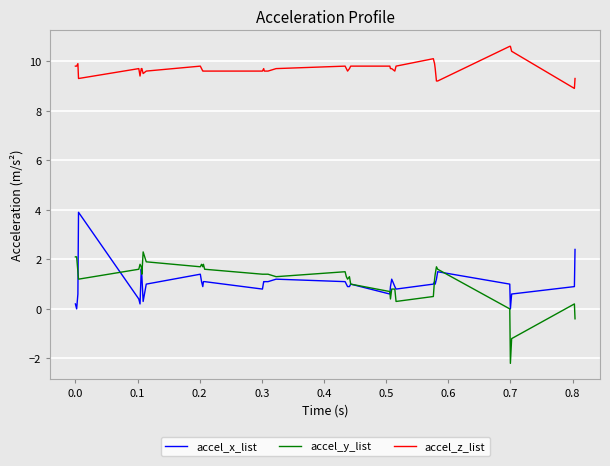

Rank the series by their maximum value, from highest to lowest.

accel_z_list, accel_x_list, accel_y_list